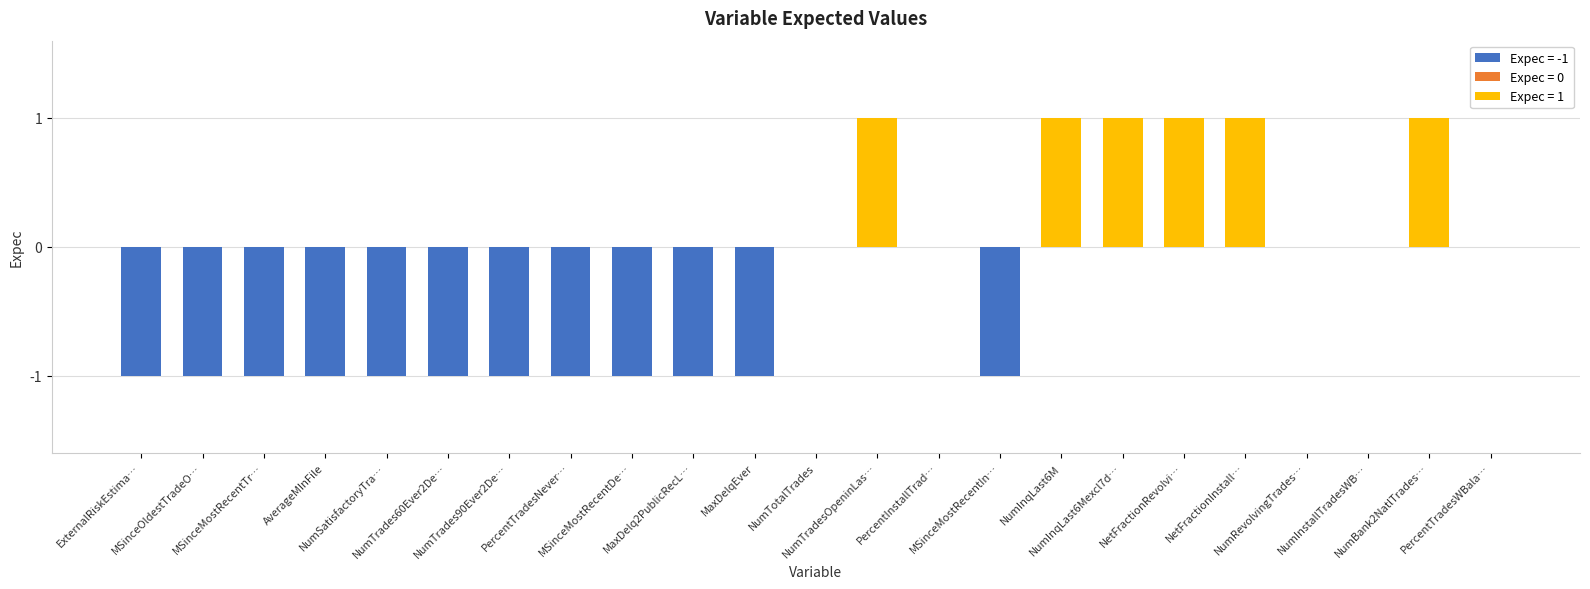

At which label is the value closest to 0?

NumTotalTrades